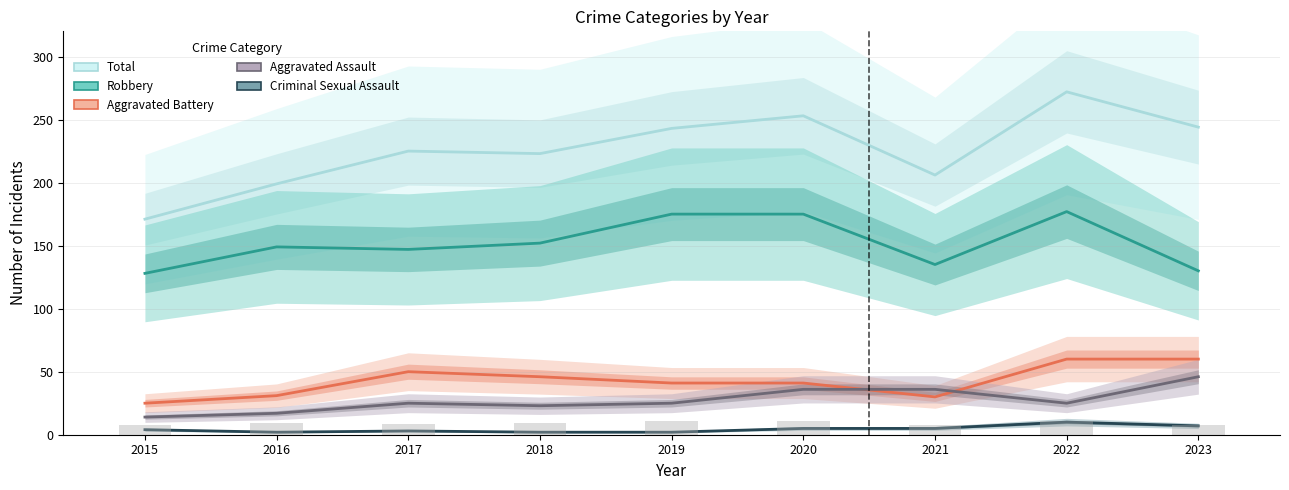

List the series in order of their peak value, highest first.

Total, Robbery, Aggravated Battery, Aggravated Assault, Criminal Sexual Assault